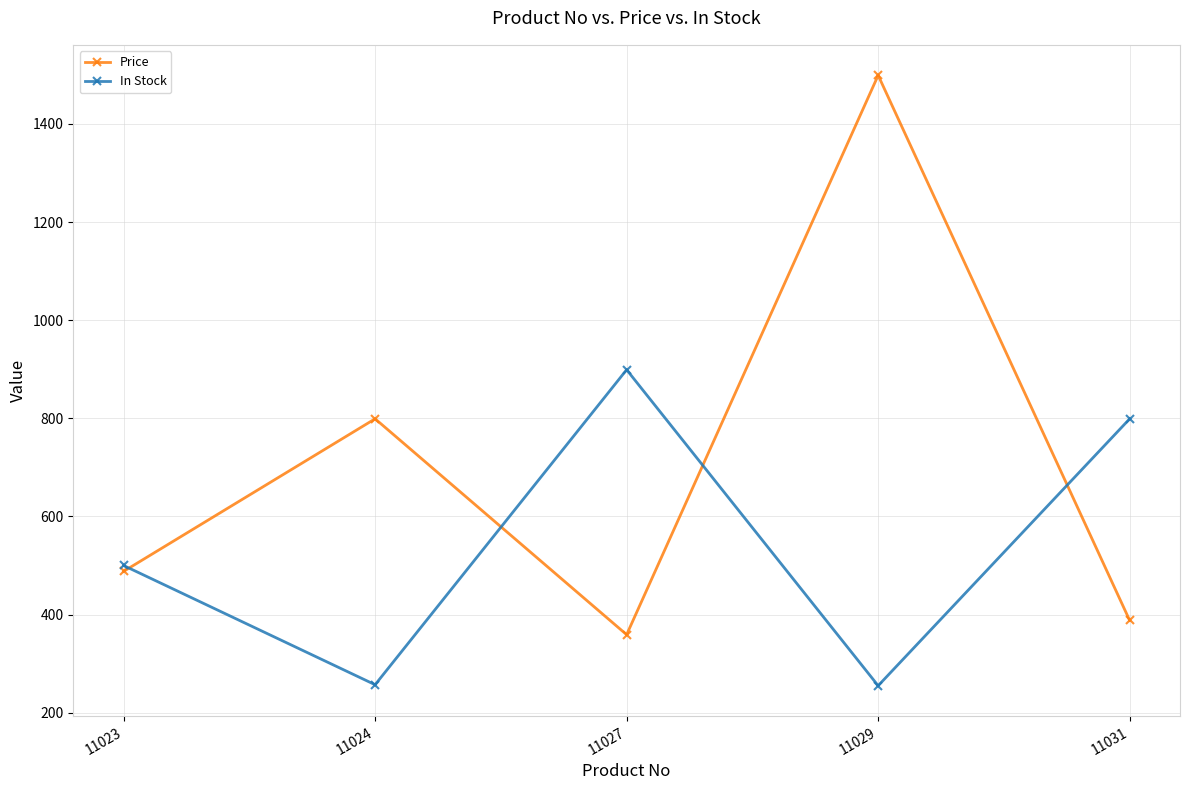

Read the In Stock value at 11031.

799